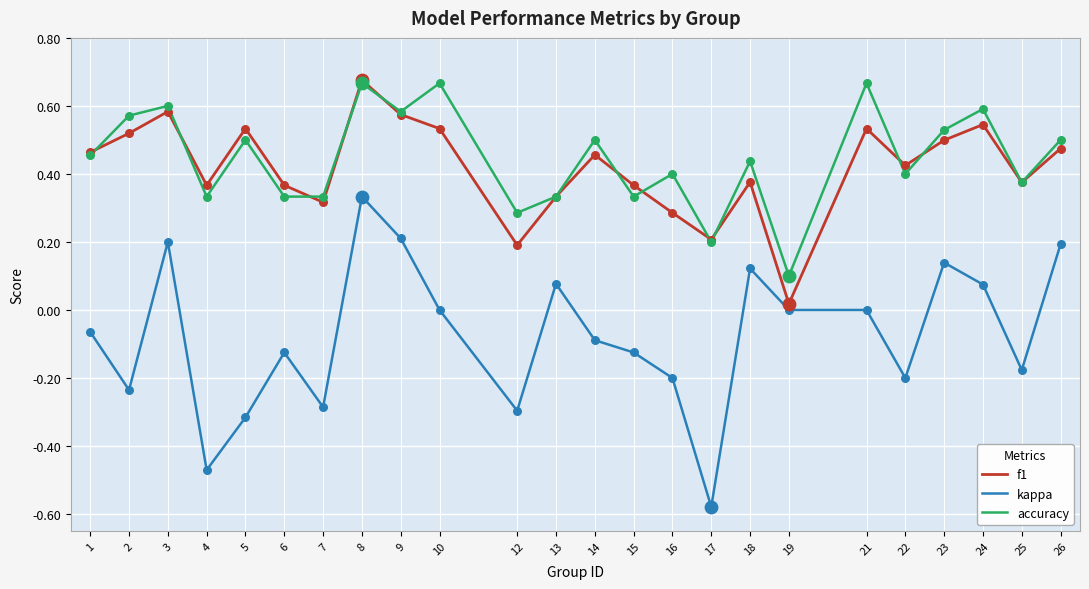

Is the value of kappa at 14 greater than the value of accuracy at 4?

No